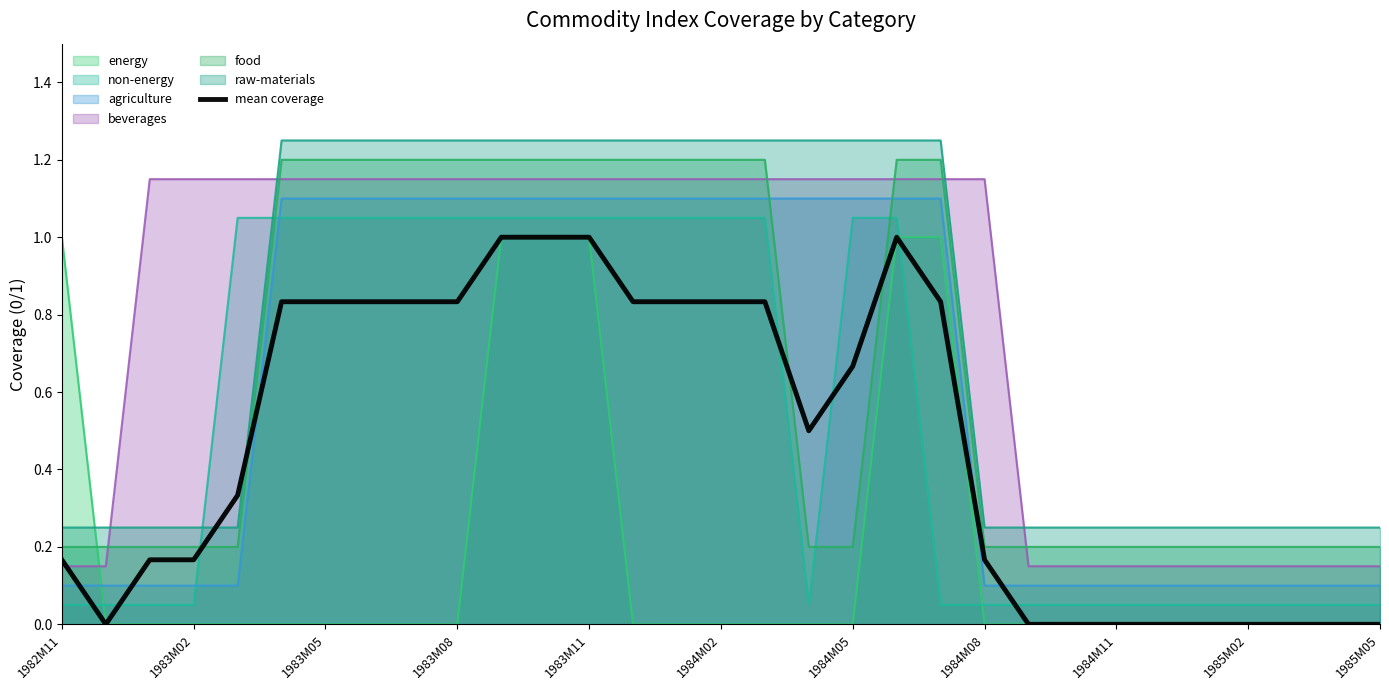

Is it true that energy equals 0.0 at 1984M08?

True